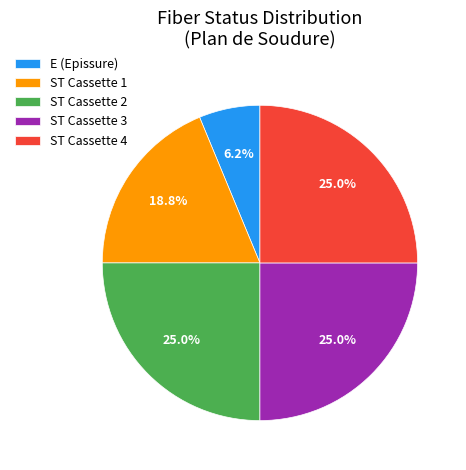

Which category has the smallest portion of the pie?

E (Epissure)